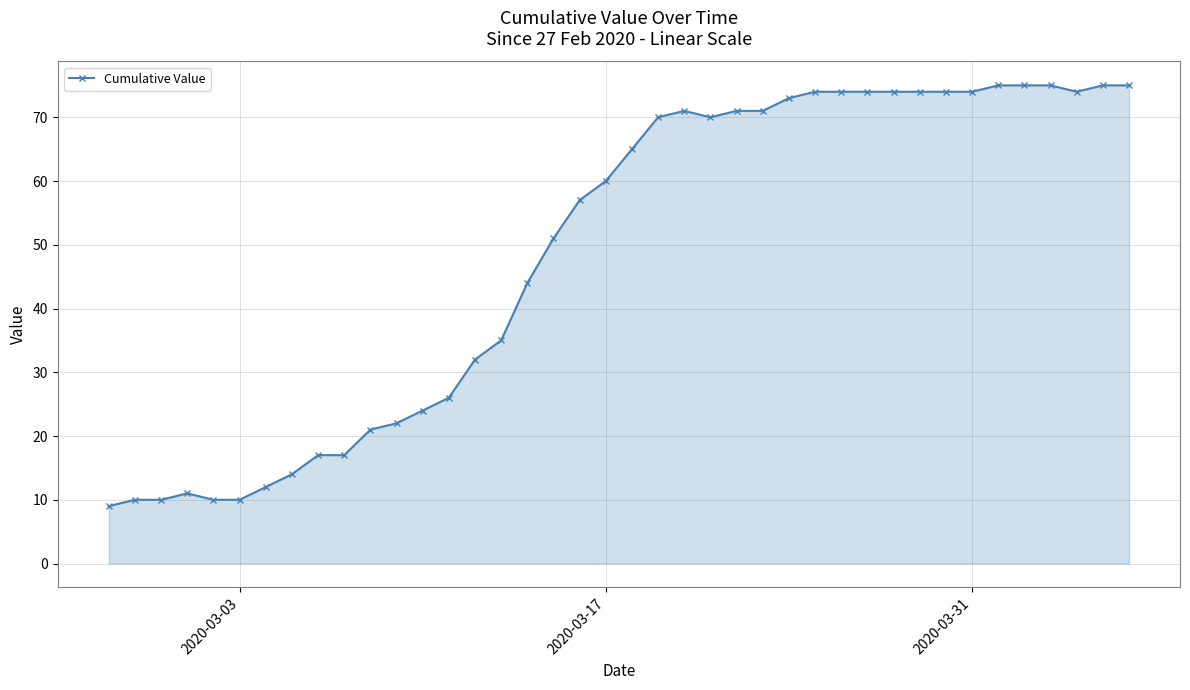

What is the sum of all values?

1950